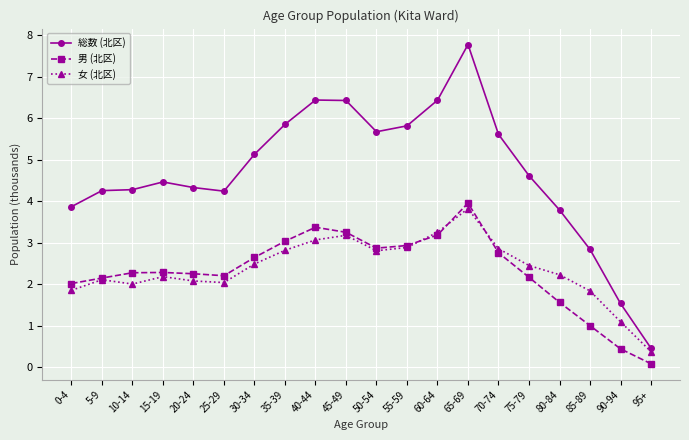

Where does the 女 (北区) series first go above 2?

5-9